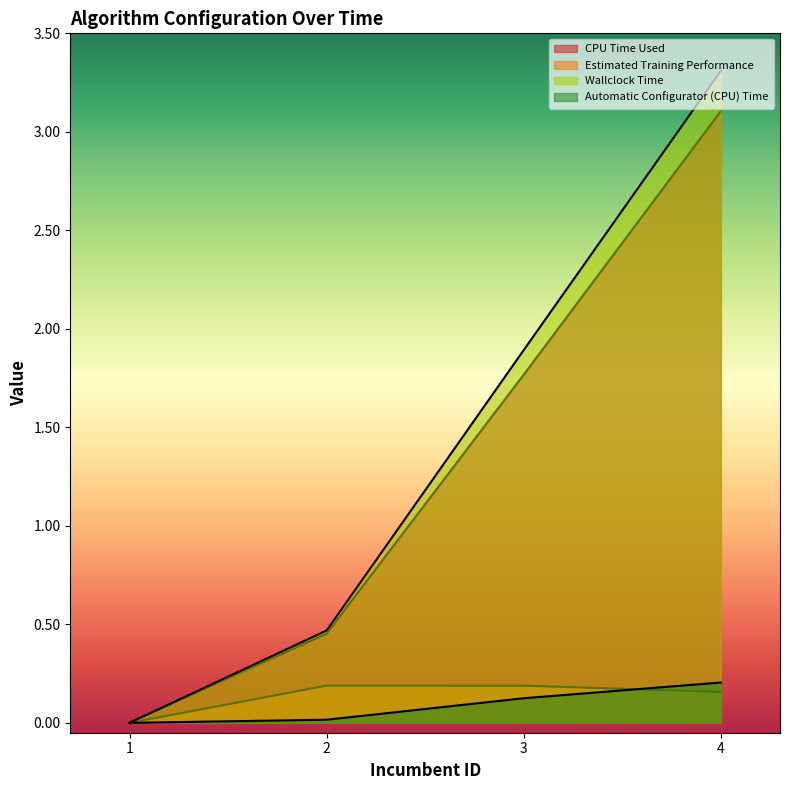

At which category does the chart reach its minimum across all series?

1